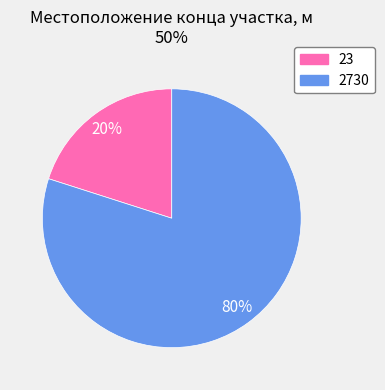

To the nearest percent, what is the difference between the 23 and 2730 slice percentages?

60%